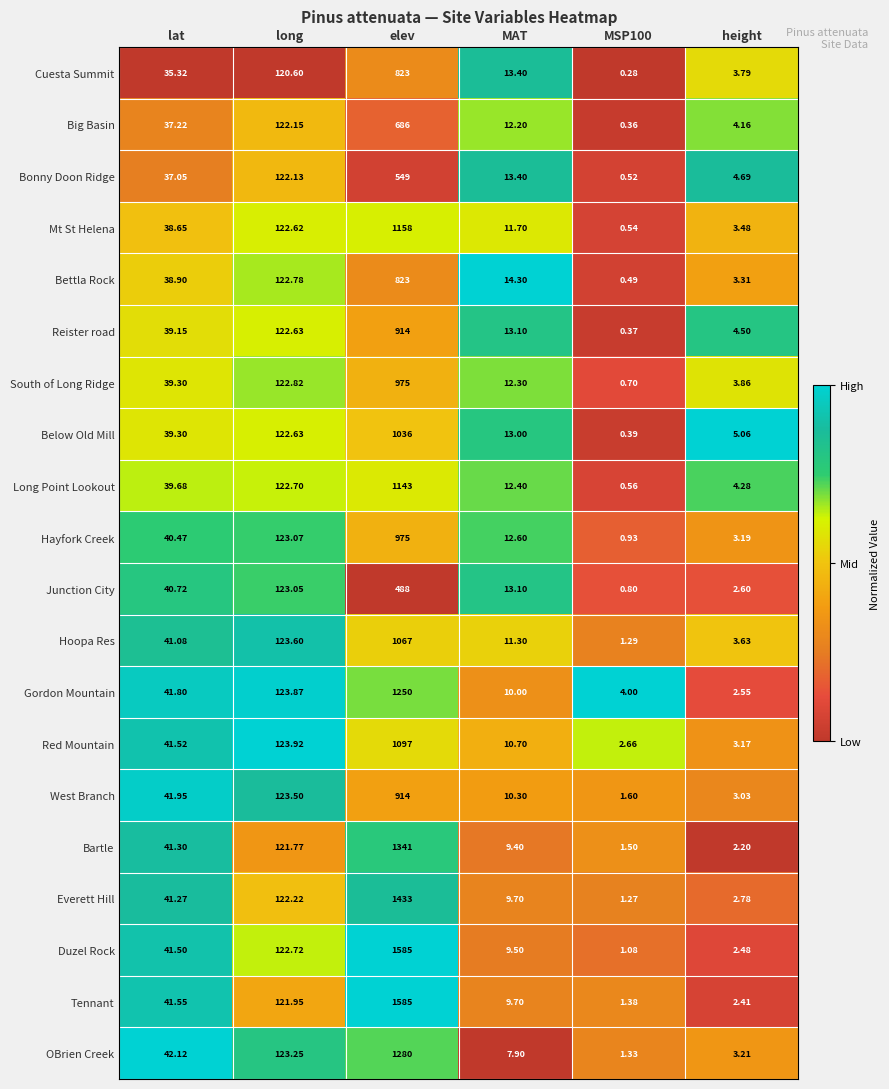

At which category is the sum across all series the highest?

elev